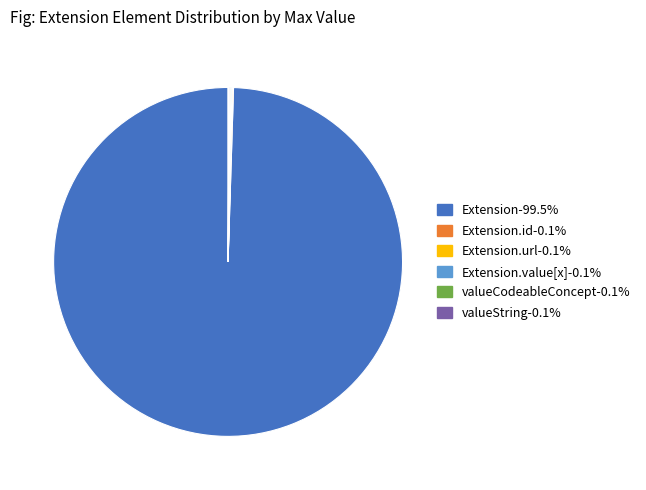

Is there any slice that represents more than half of the pie?

Yes